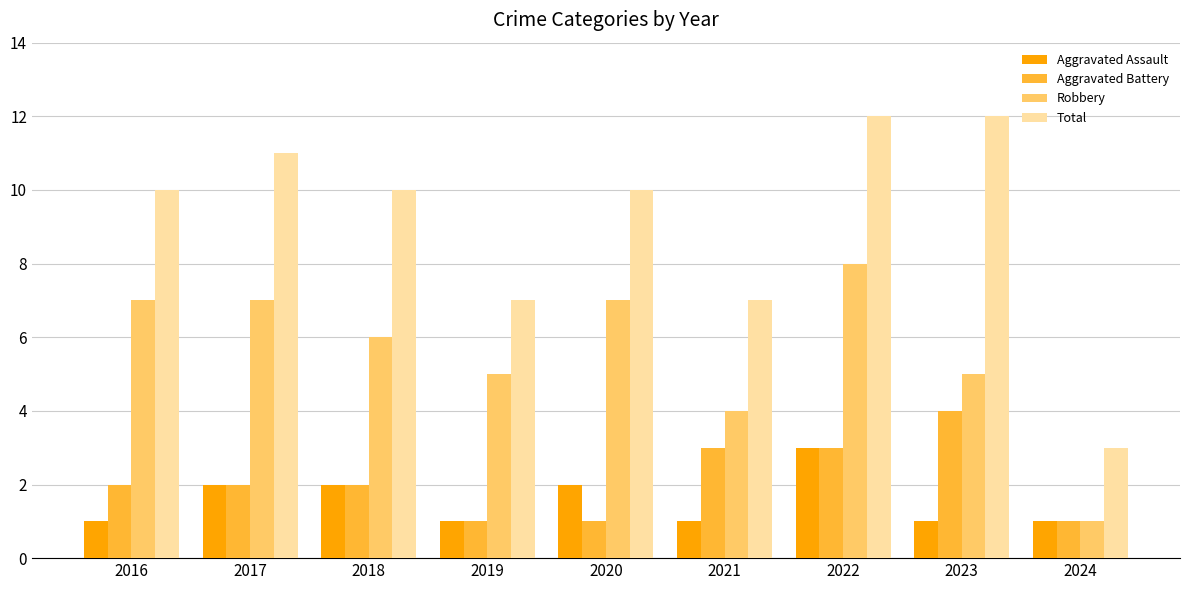

How many distinct data groups are displayed?

4